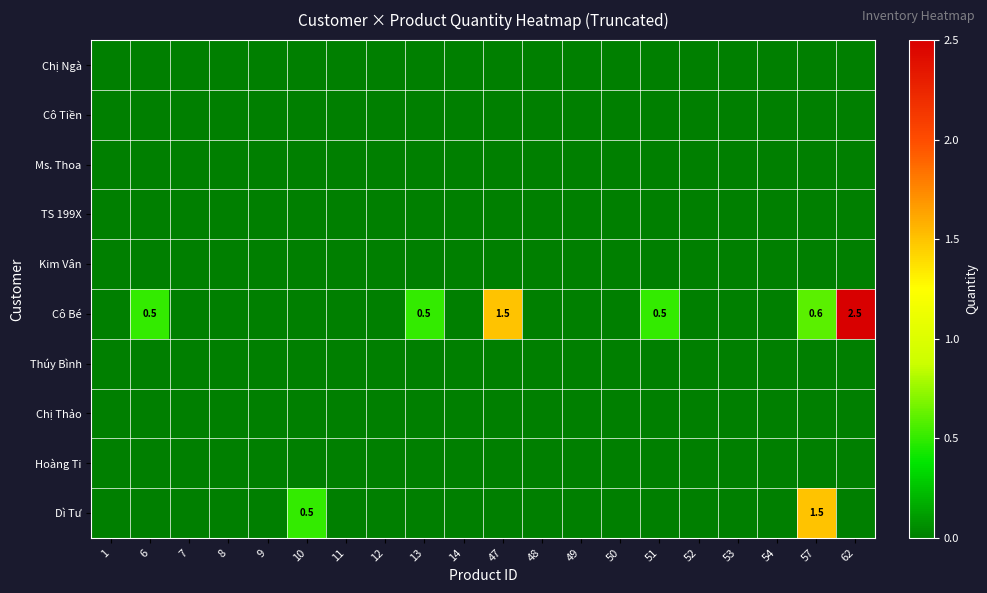

Which series has the largest total across all categories?

Cô Bé